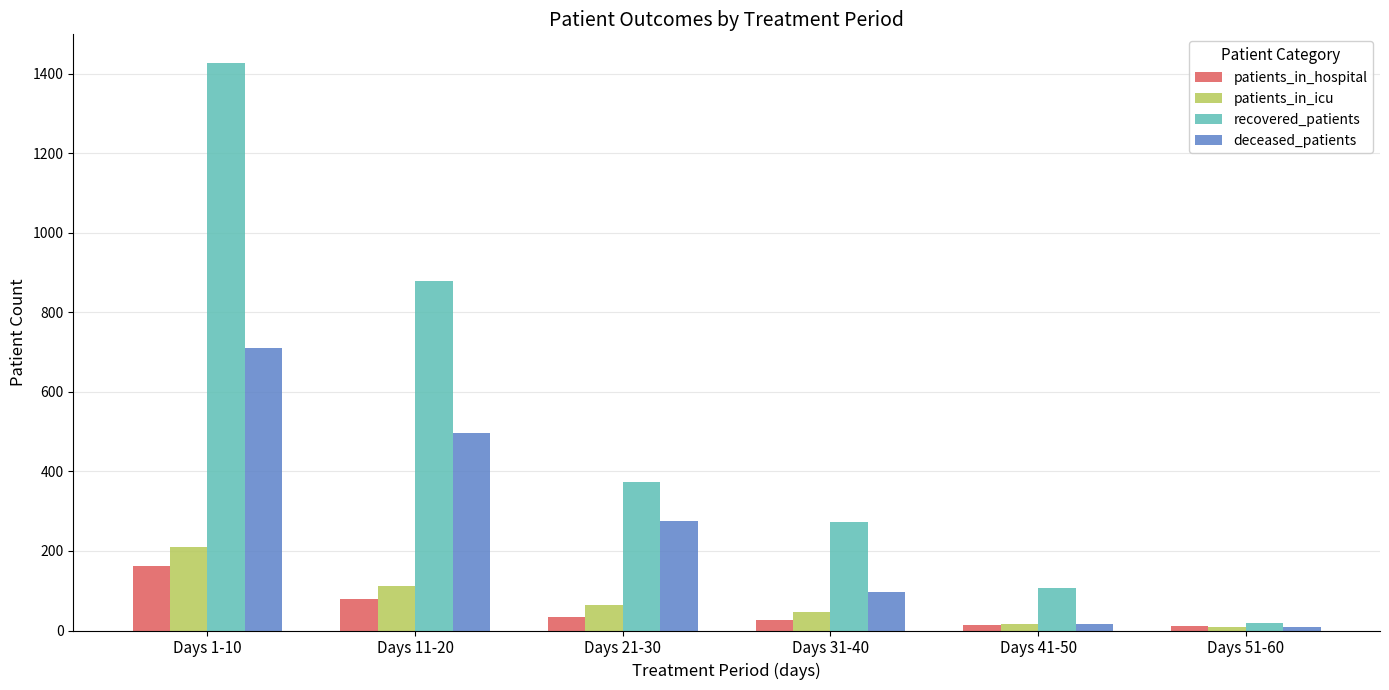

What is the value of the patients_in_hospital bar at the 3rd from the left?

34